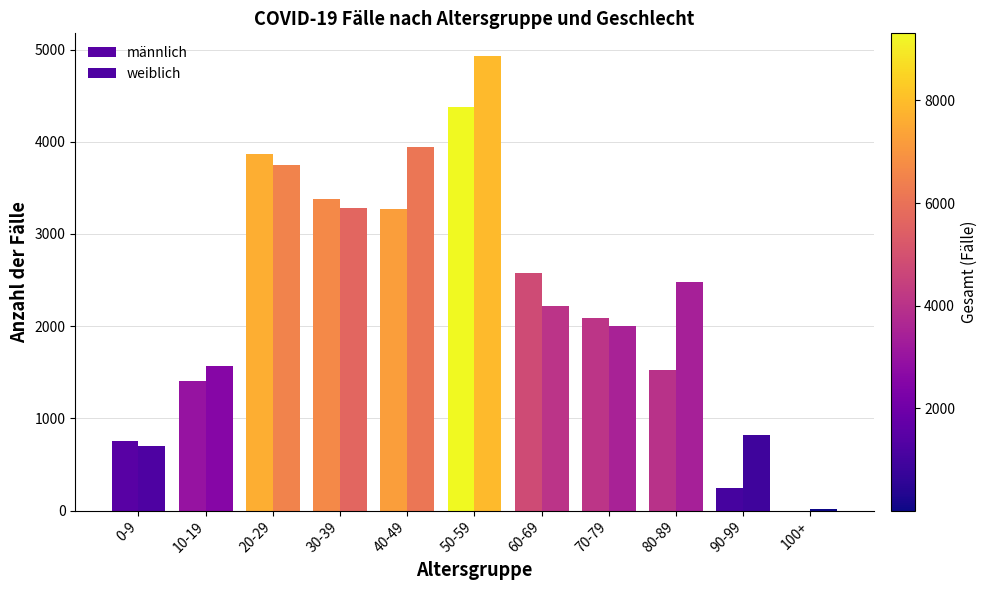

Are the bars horizontal?

No